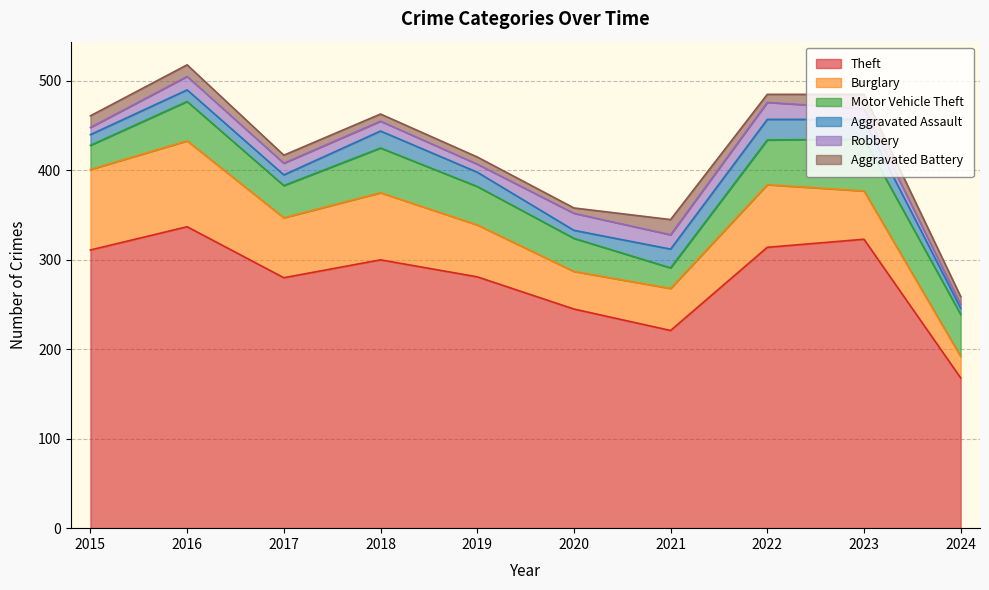

List the series in order of their peak value, lowest first.

Aggravated Battery, Robbery, Aggravated Assault, Motor Vehicle Theft, Burglary, Theft